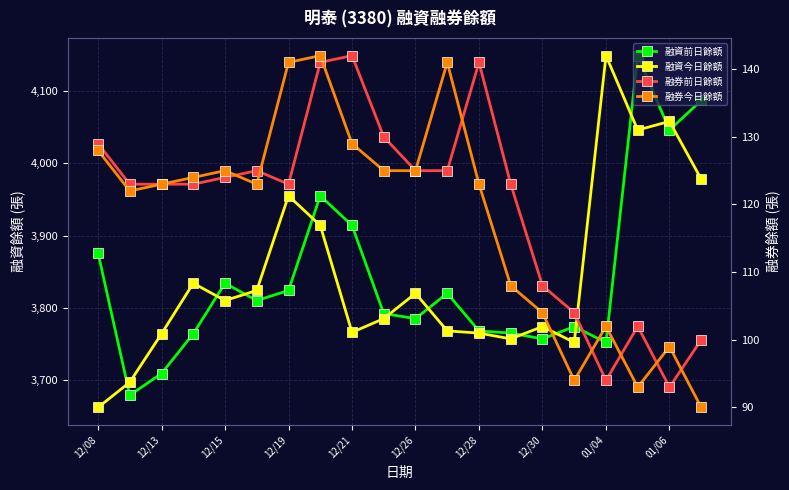

What are all the series names shown in the legend?

融資前日餘額, 融資今日餘額, 融券前日餘額, 融券今日餘額